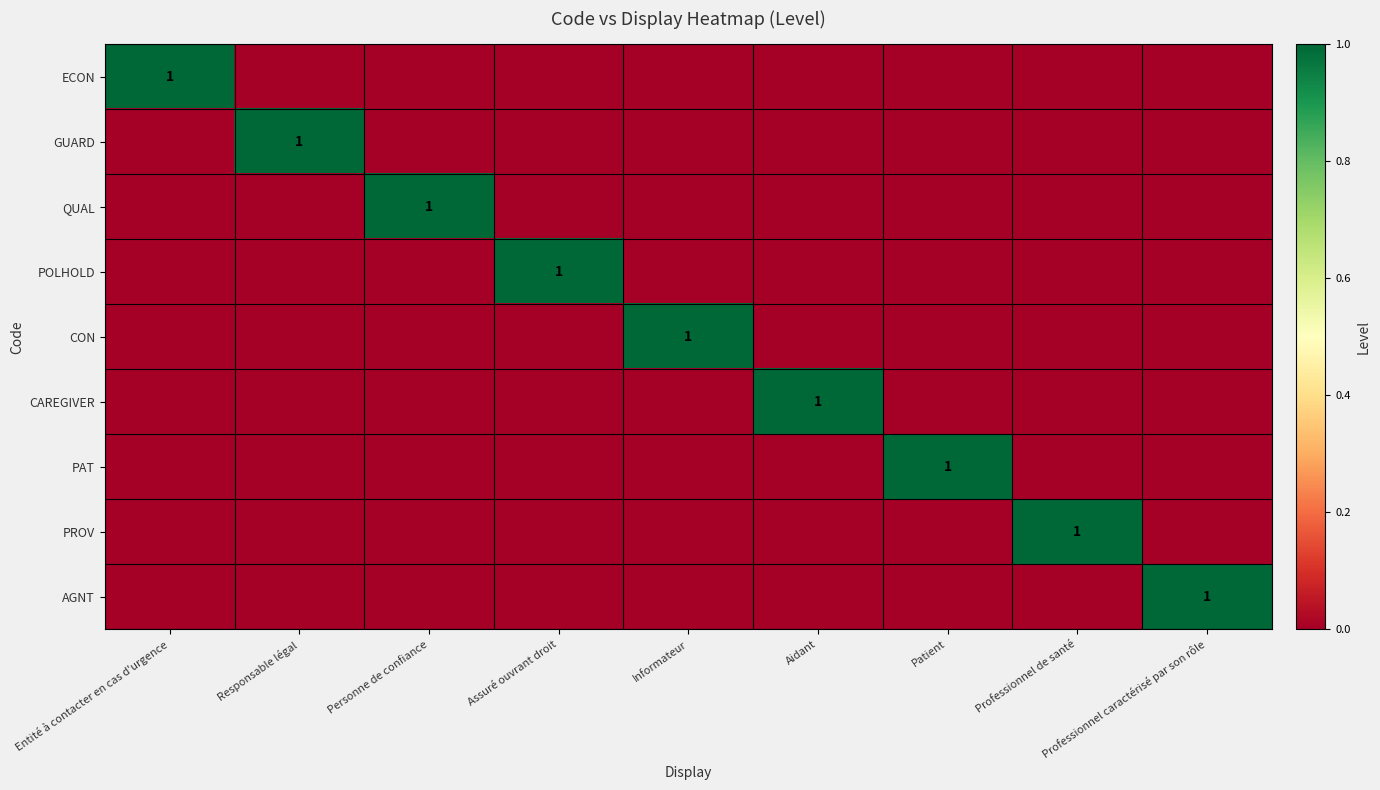

What is the maximum value shown in the chart?

1